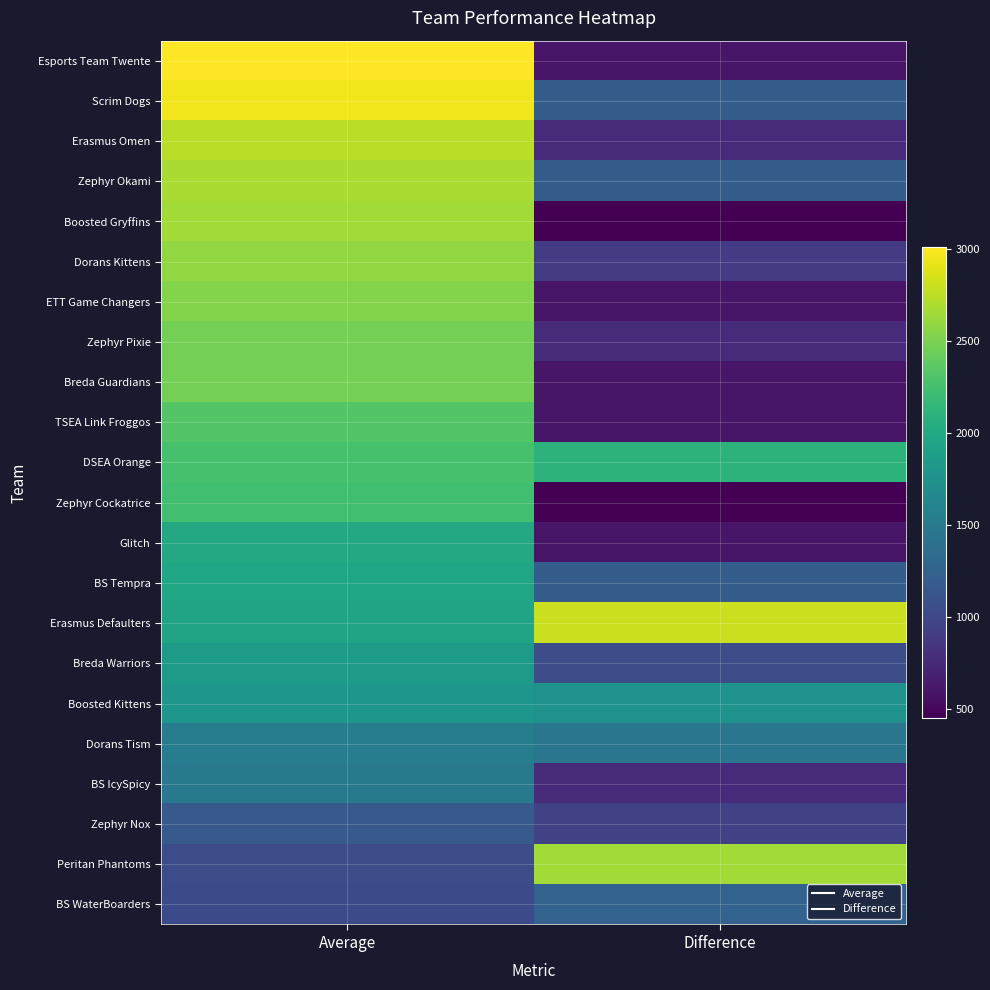

Which category has the lowest value across all series?

Difference